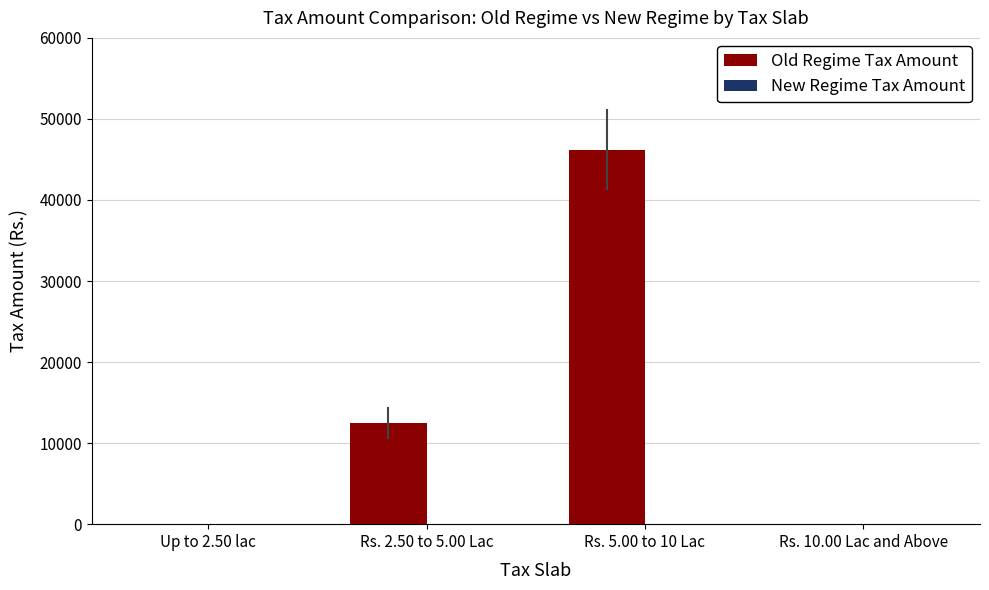

At which label is the value closest to 23100?

Rs. 2.50 to 5.00 Lac